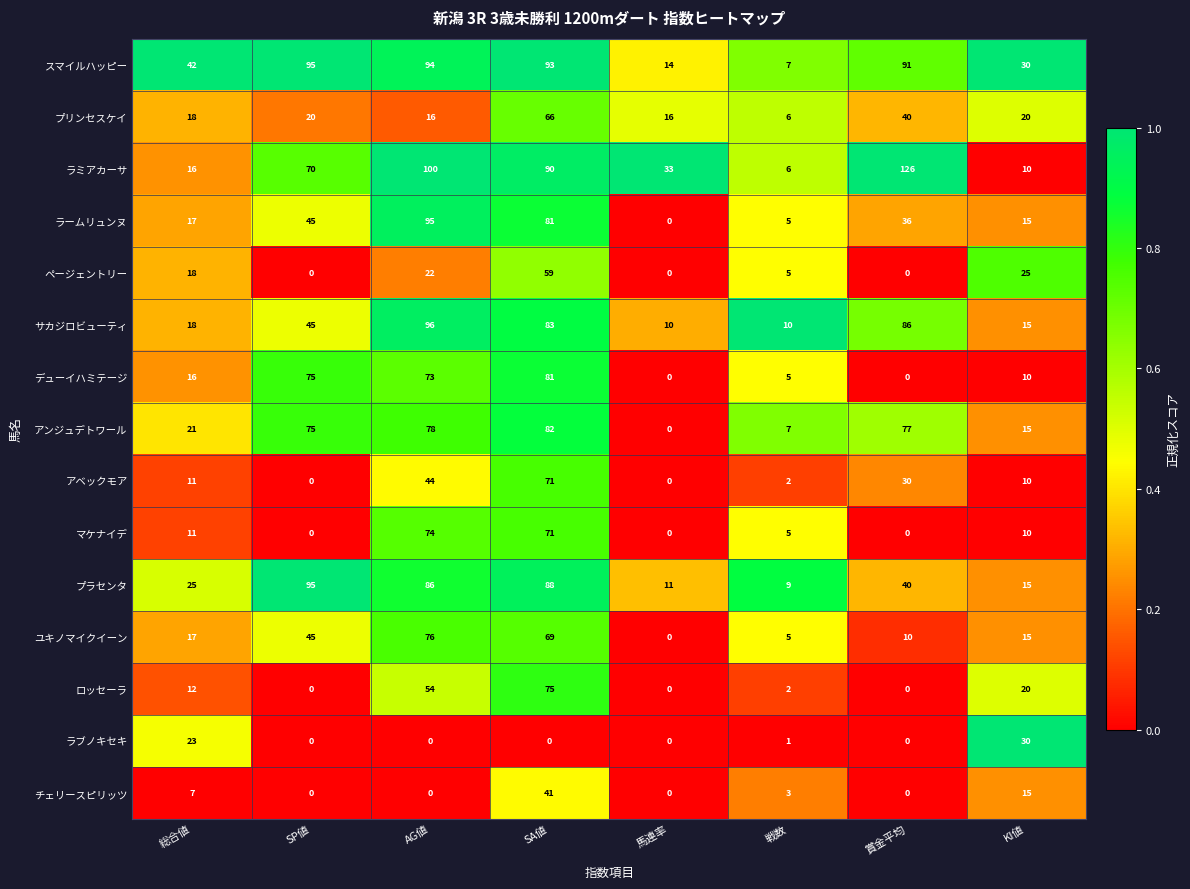

True or false: ラミアカーサ has a value of 16 at 総合値.

True